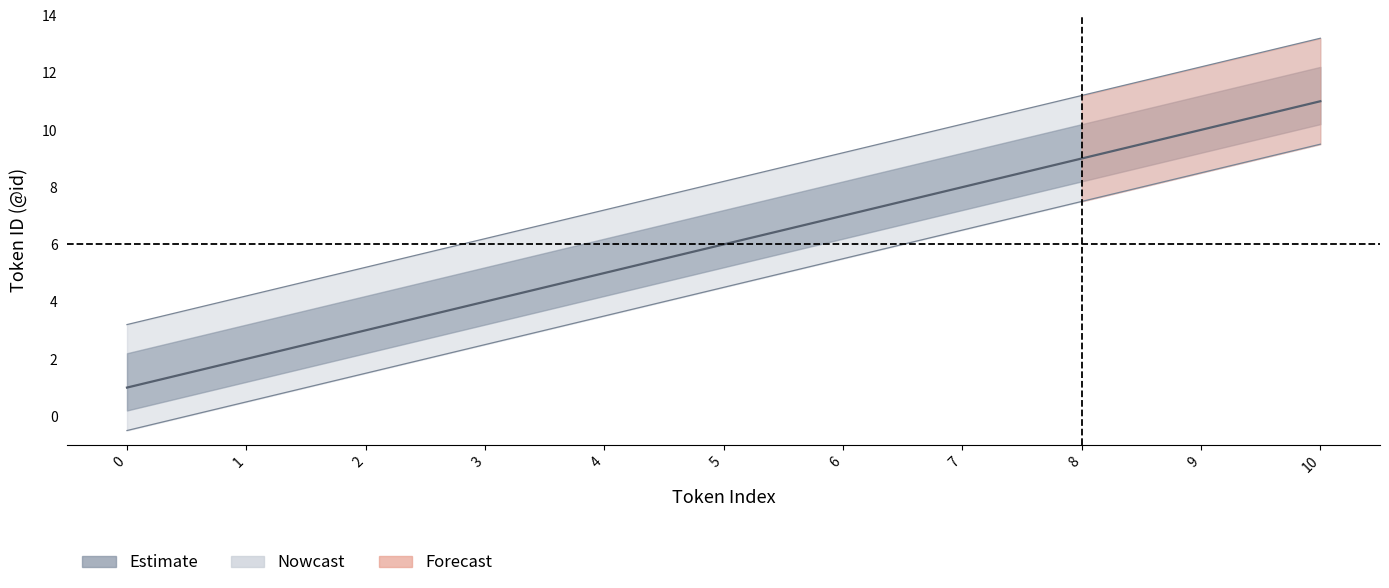

Read the value at 10, to the nearest 10.

10